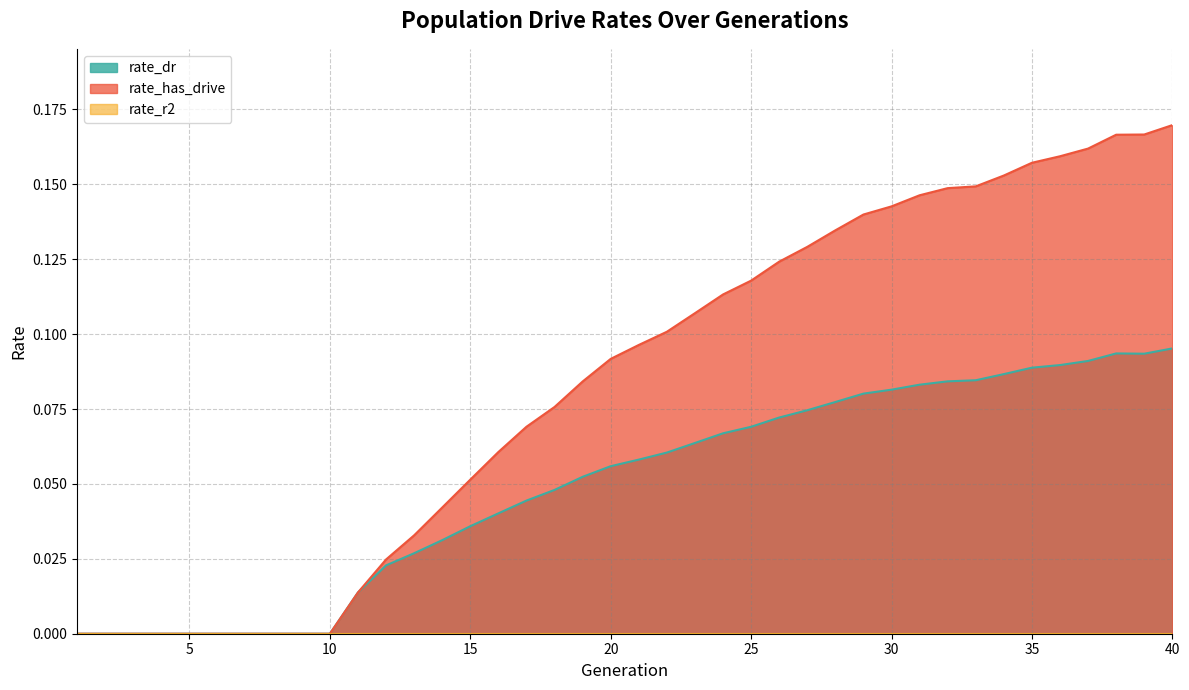

What is the approximate value of rate_has_drive at 23?

0.1